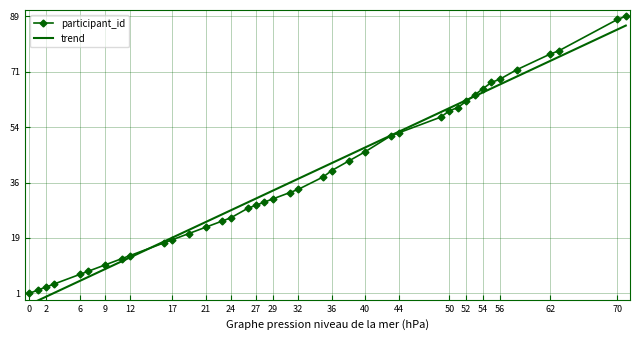

What is the maximum value for trend?

86.1